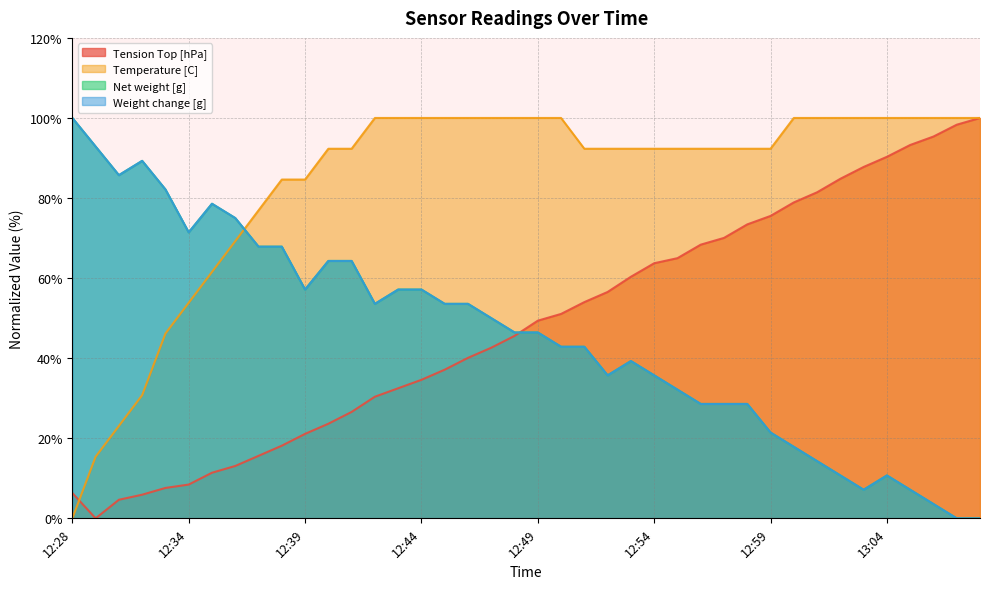

Read the Temperature [C] value at 12:45.

100.0